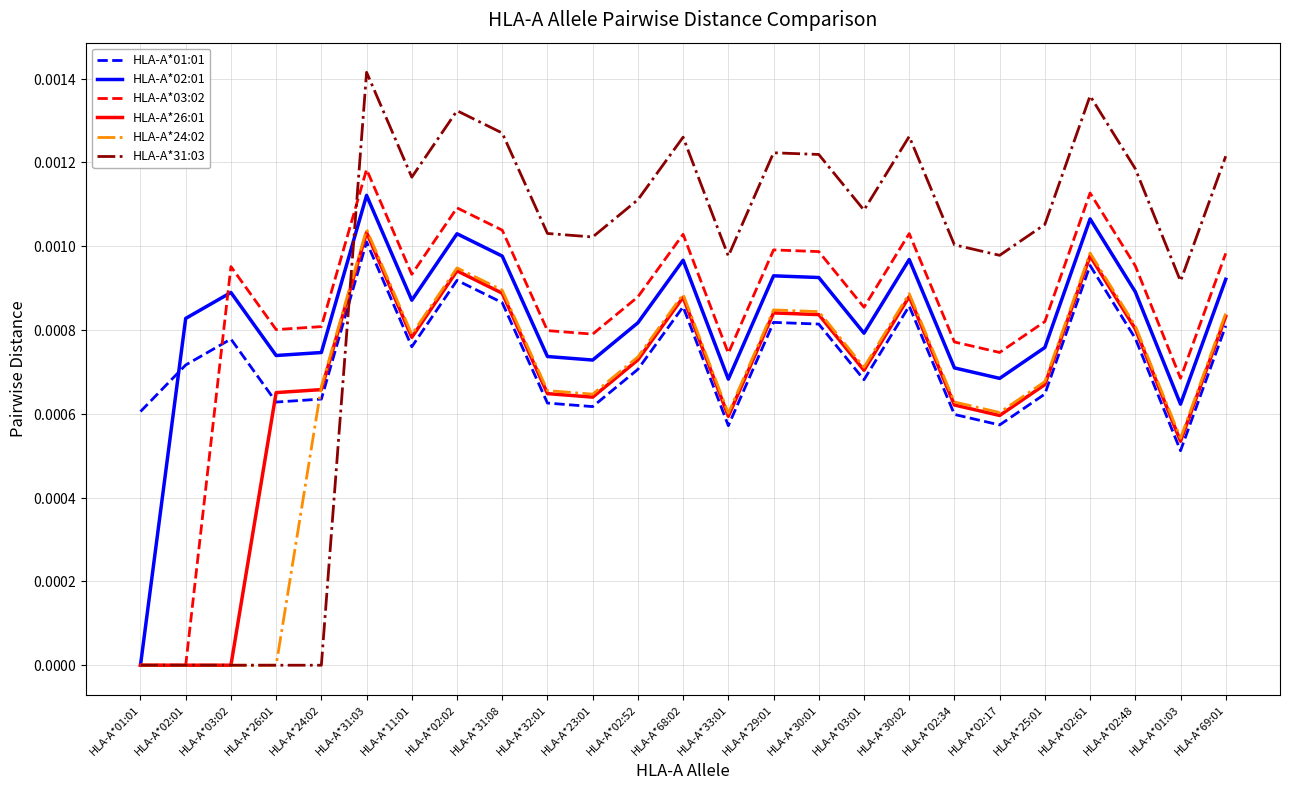

At how many categories does at least one series exceed 0?

25